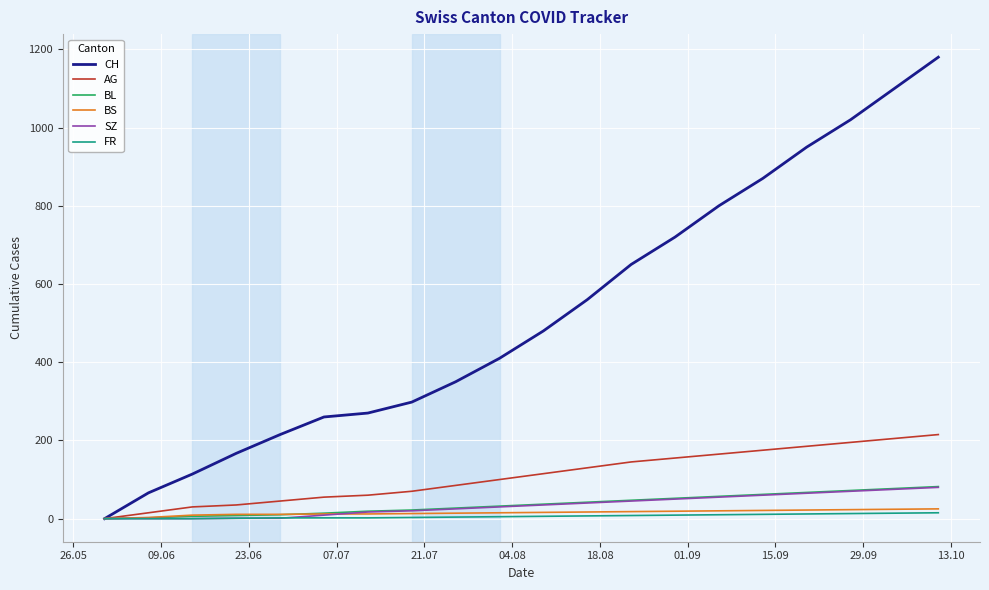

Which series has the widest spread of values?

CH